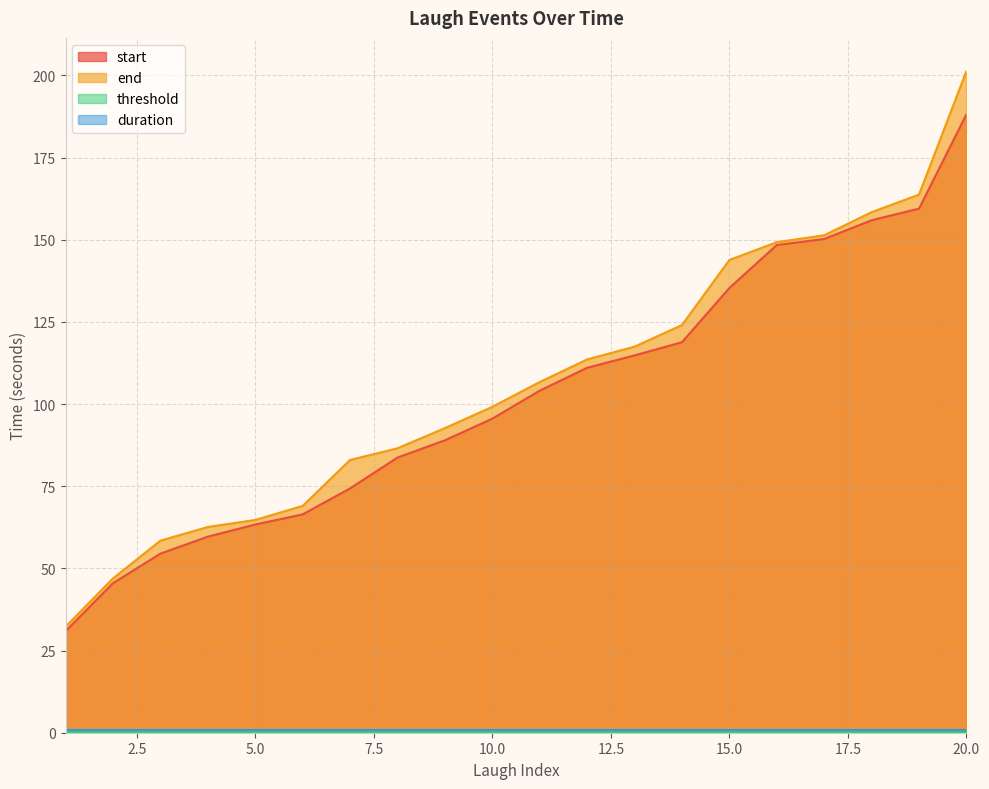

What is the total value across all series at 16?

297.6